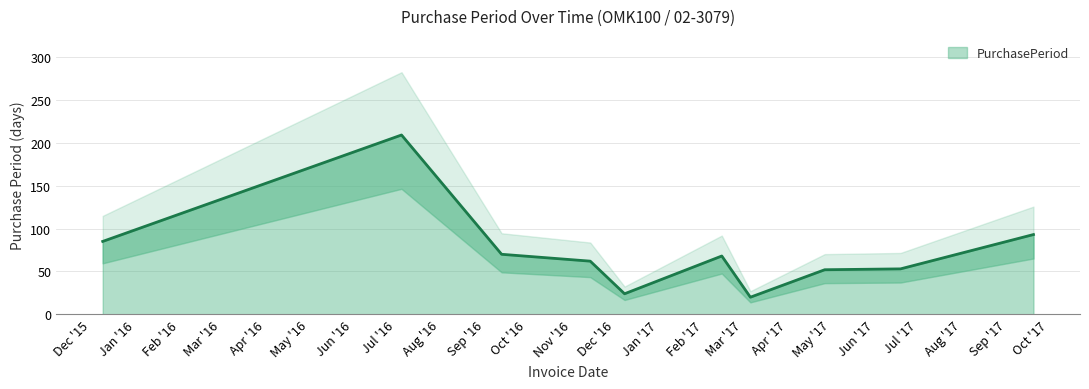

Reading left to right, list all the values displayed in this chart.

85	209	70	62	24	68	20	52	53	93